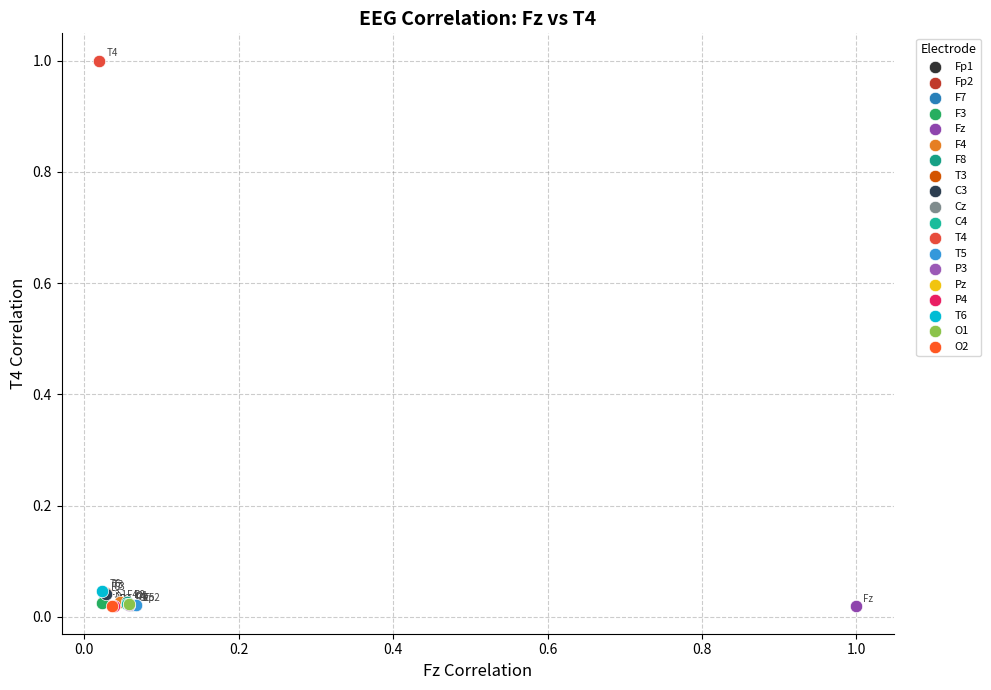

What are all the series names shown in the legend?

Fp1, Fp2, F7, F3, Fz, F4, F8, T3, C3, Cz, C4, T4, T5, P3, Pz, P4, T6, O1, O2